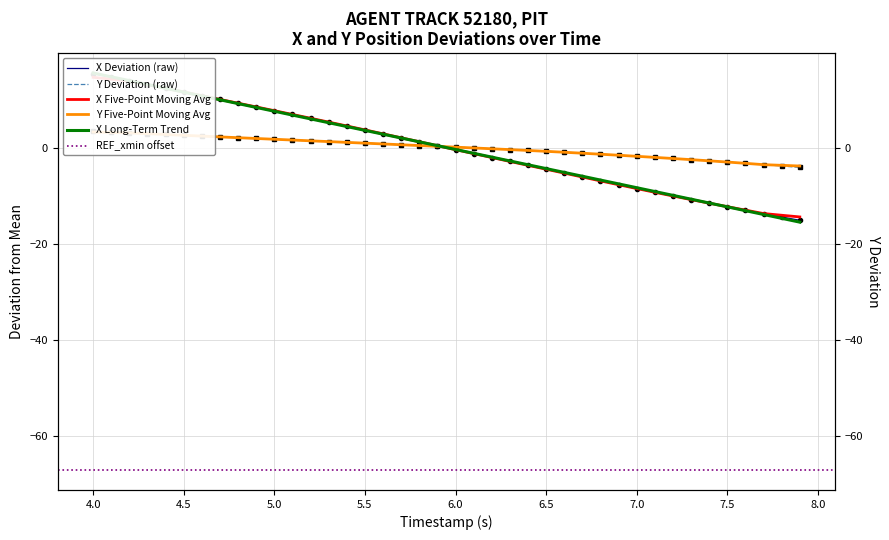

What is the value of the X point at the 24th from the left?

-2.9